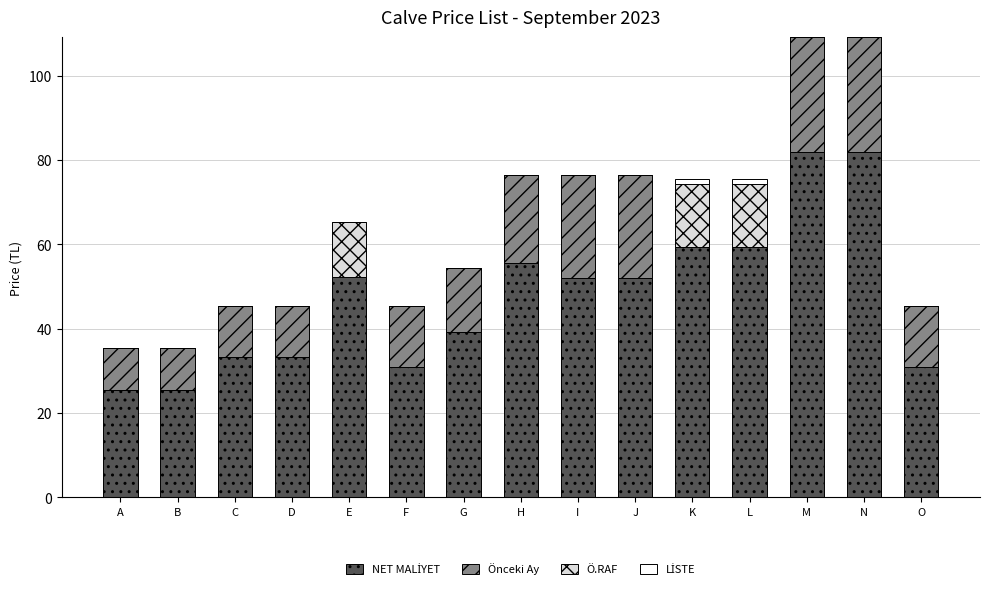

Count the number of categories in the chart.

15